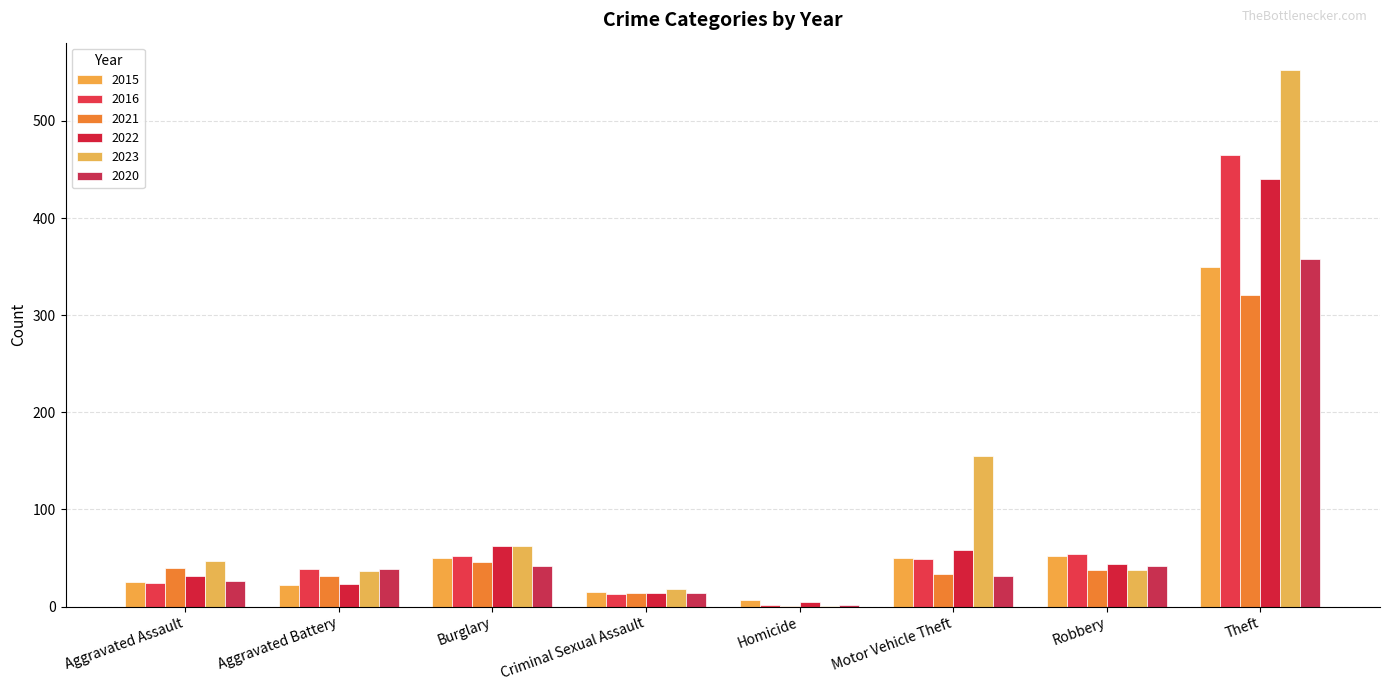

What are all the series names shown in the legend?

2015, 2016, 2021, 2022, 2023, 2020